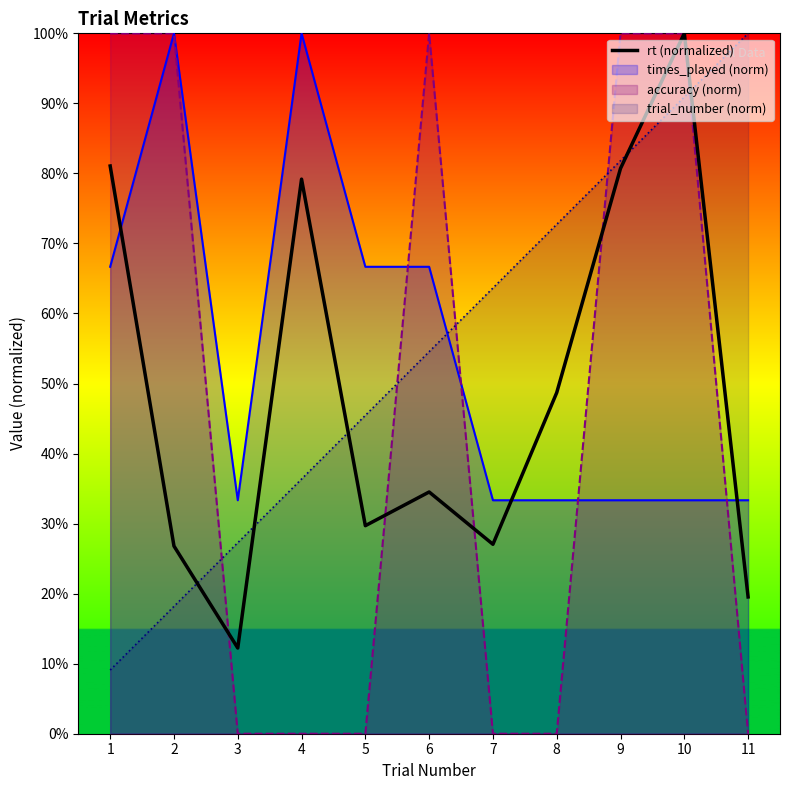

The value at 9 is 80.7. True or false?

True